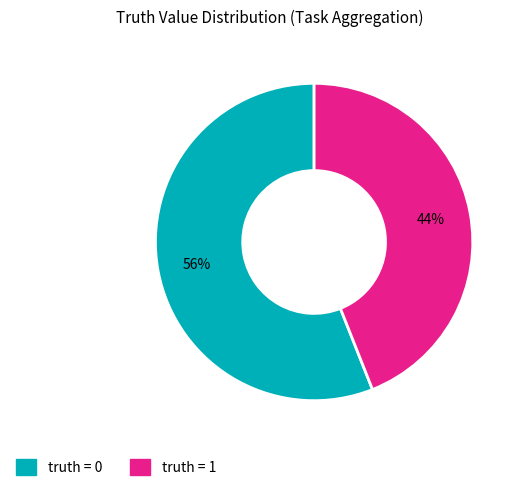

Rank the categories by value from lowest to highest.

truth = 1, truth = 0